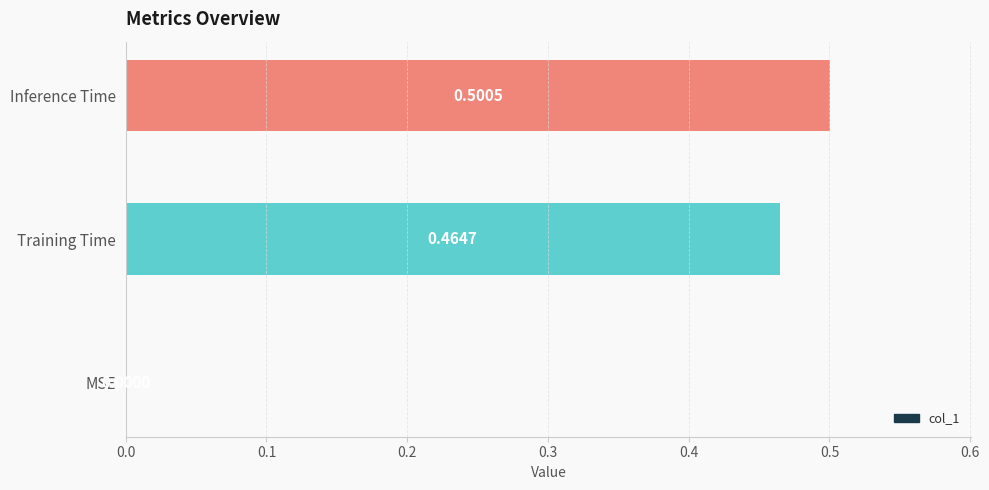

Where is the data nearest to the value 0?

MSE